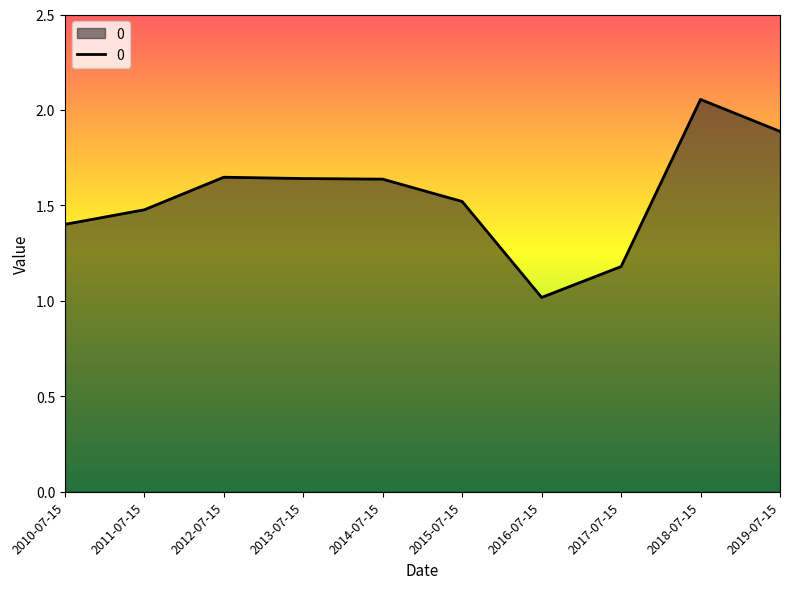

What value does the data have at 2019-07-15?

1.9